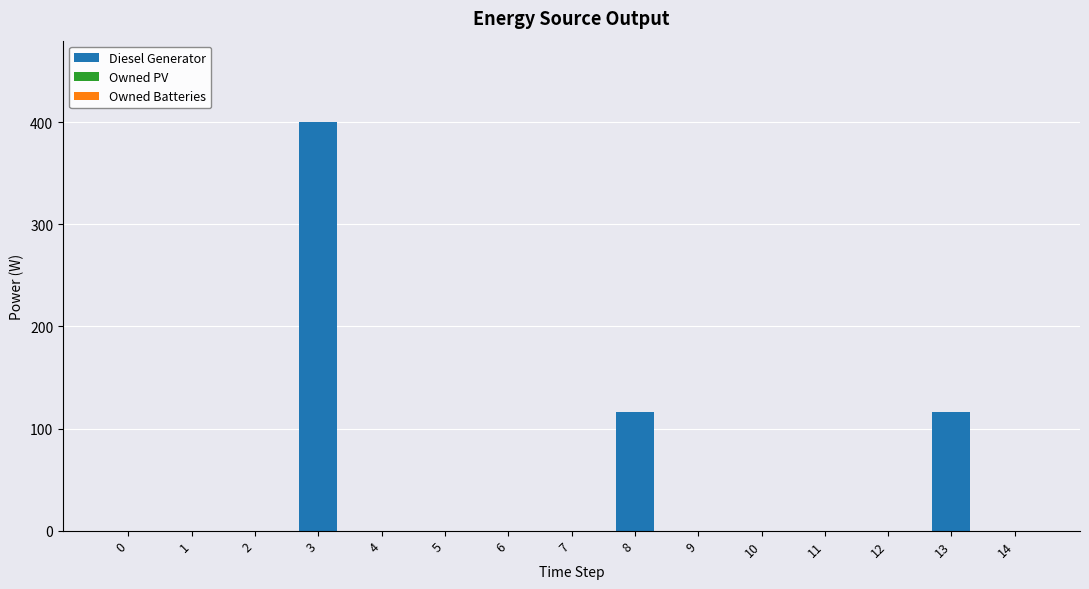

The chart shows a value of -128 at 0. True or false?

False